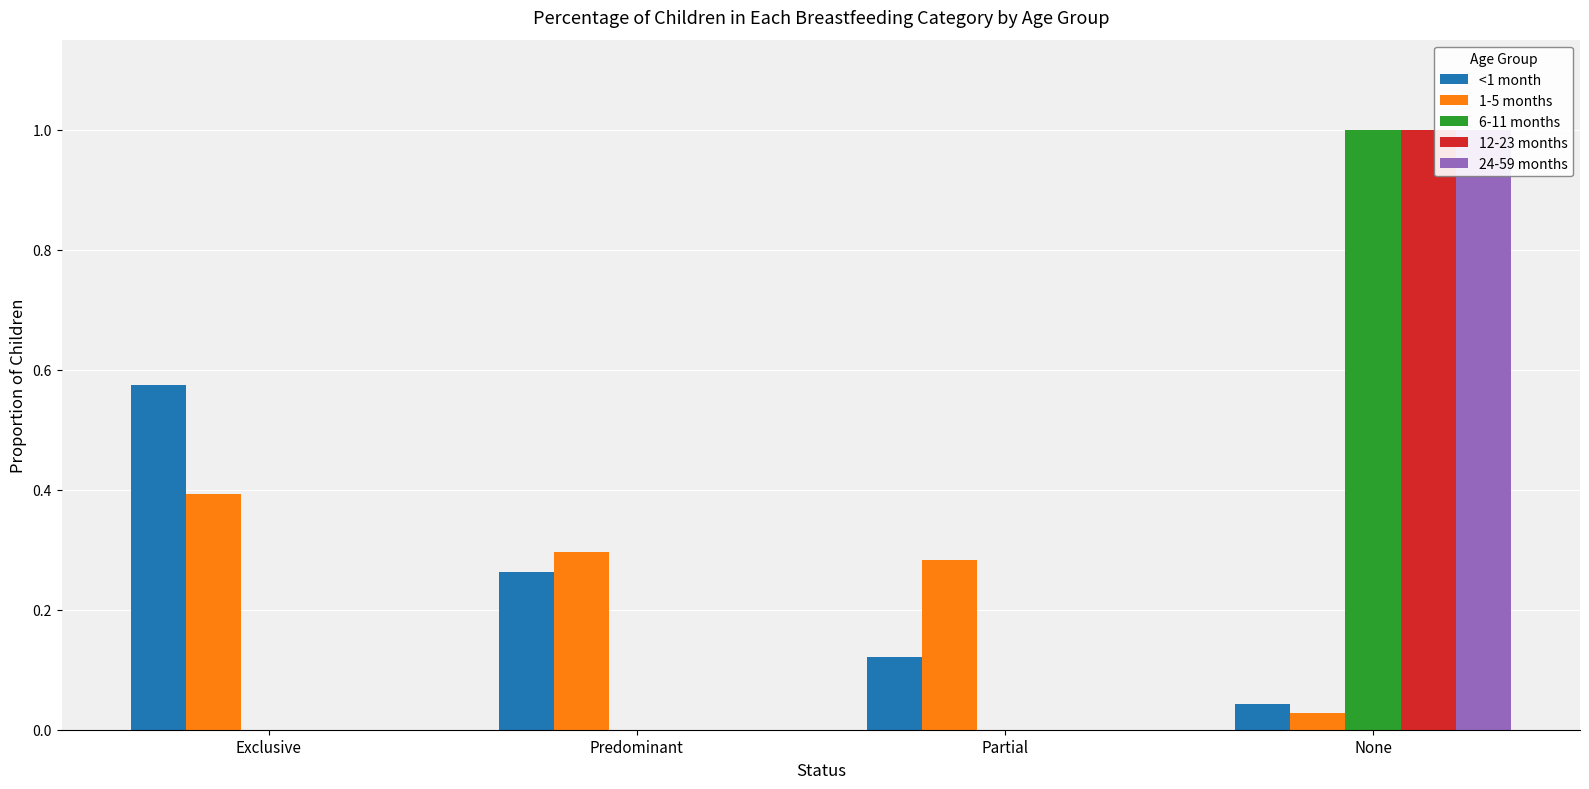

Rank the series by their maximum value, from lowest to highest.

1-5 months, <1 month, 6-11 months, 12-23 months, 24-59 months